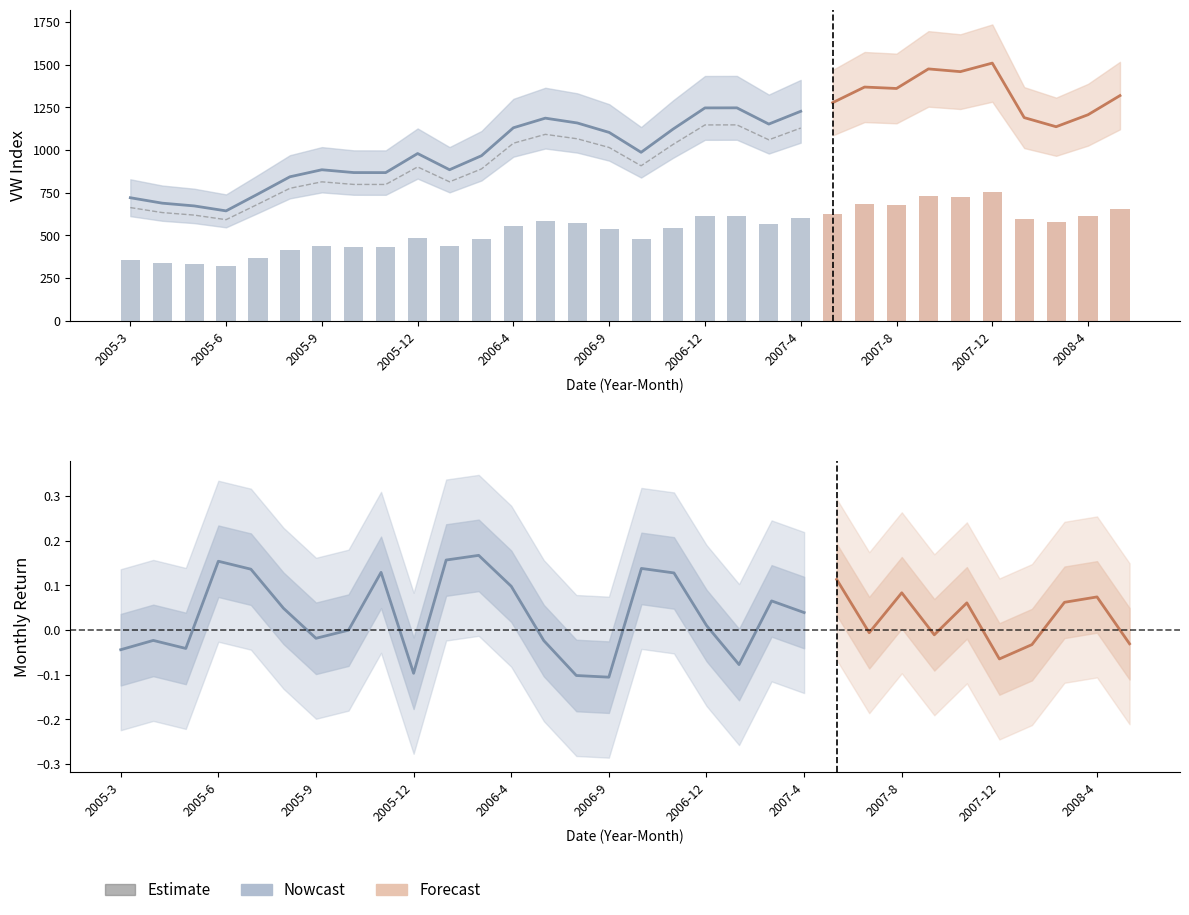

The ret series shows -0.0 at 2008-2. True or false?

False